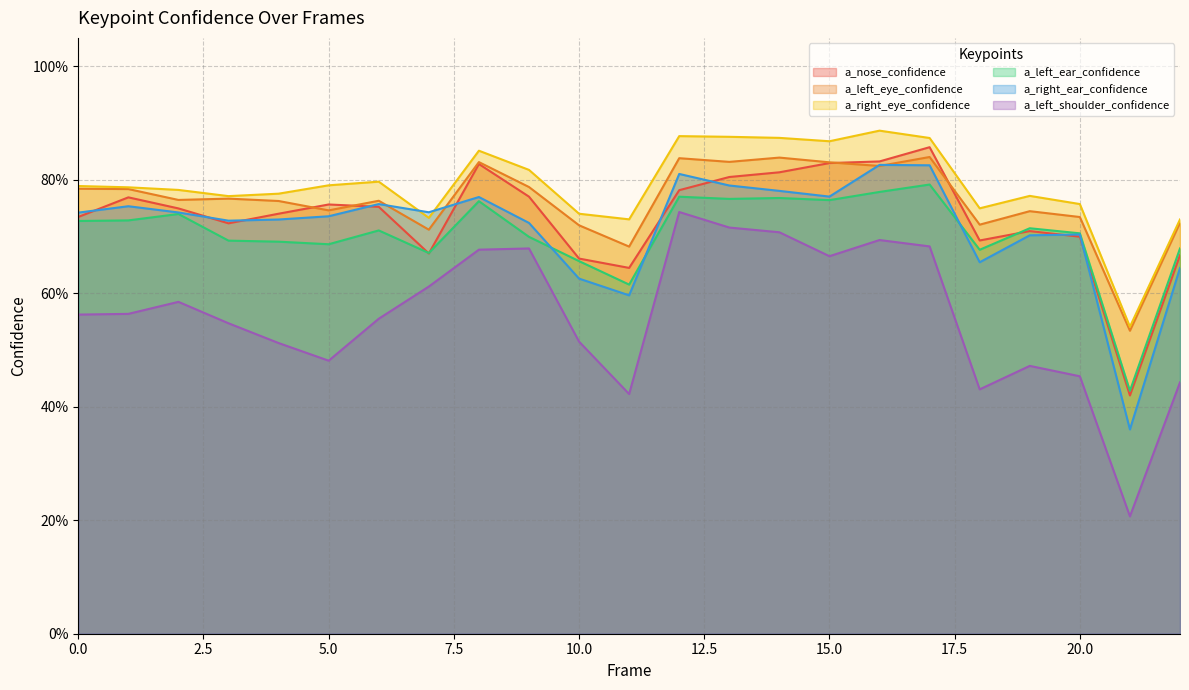

What is the average value of the a_nose_confidence series?

0.7